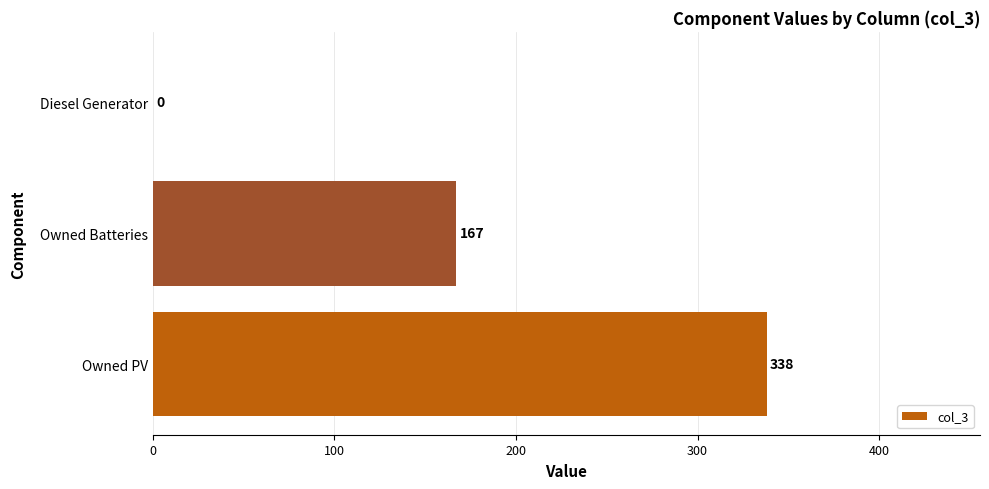

How many values are between 0 and 338?

3